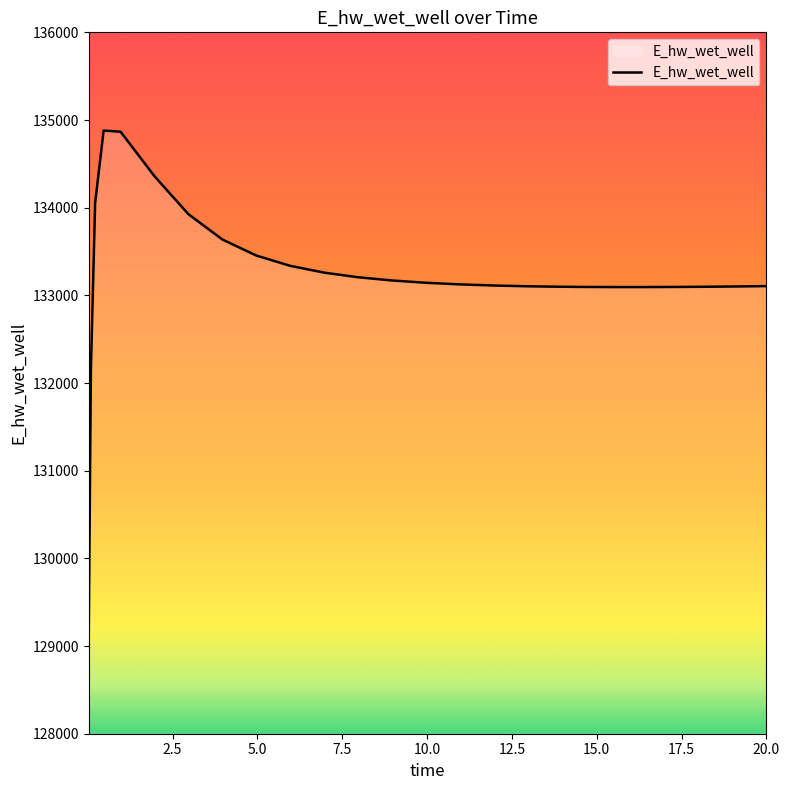

What is the difference between the maximum and minimum values?

5715.7